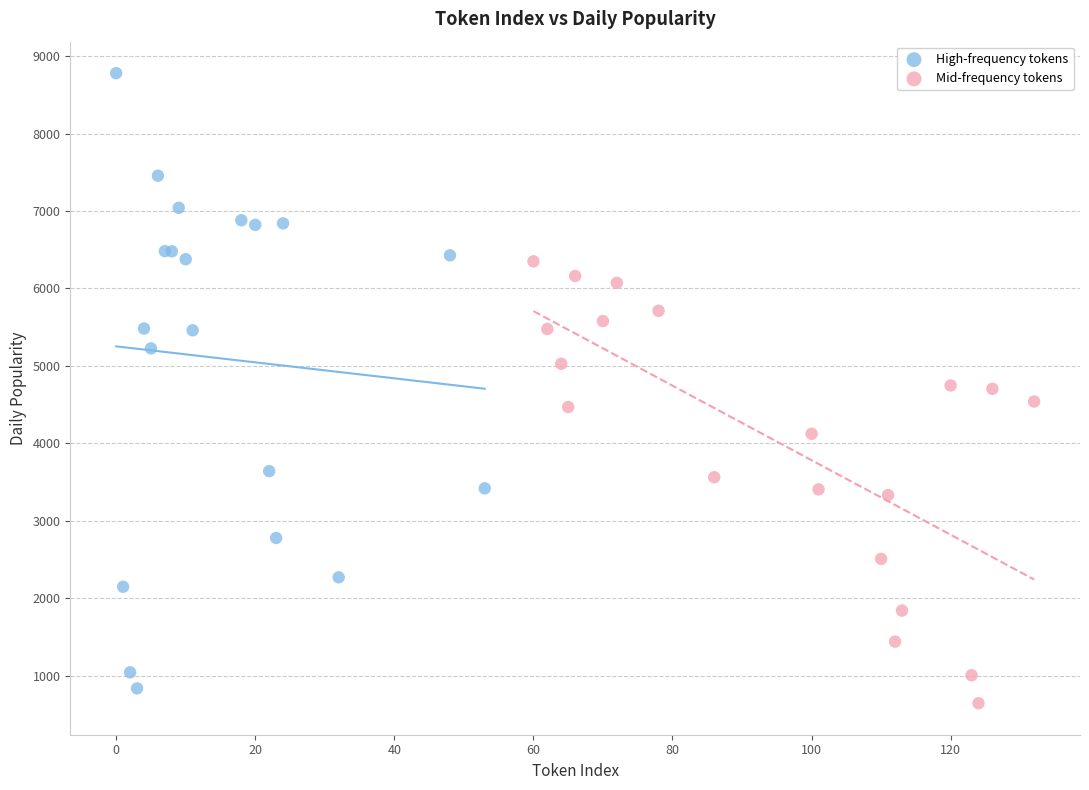

Which series has the widest spread of Y values?

High-frequency tokens